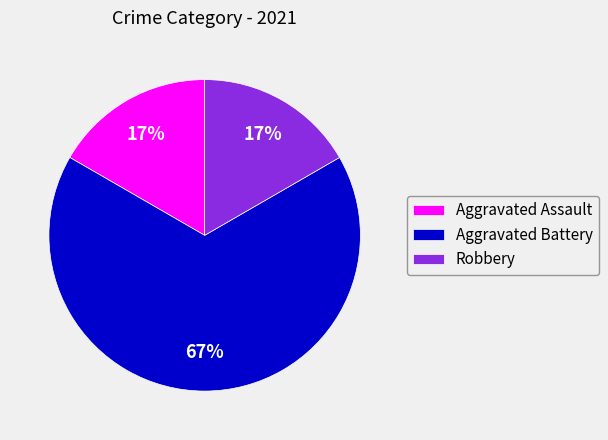

Count the number of slices in the pie.

3